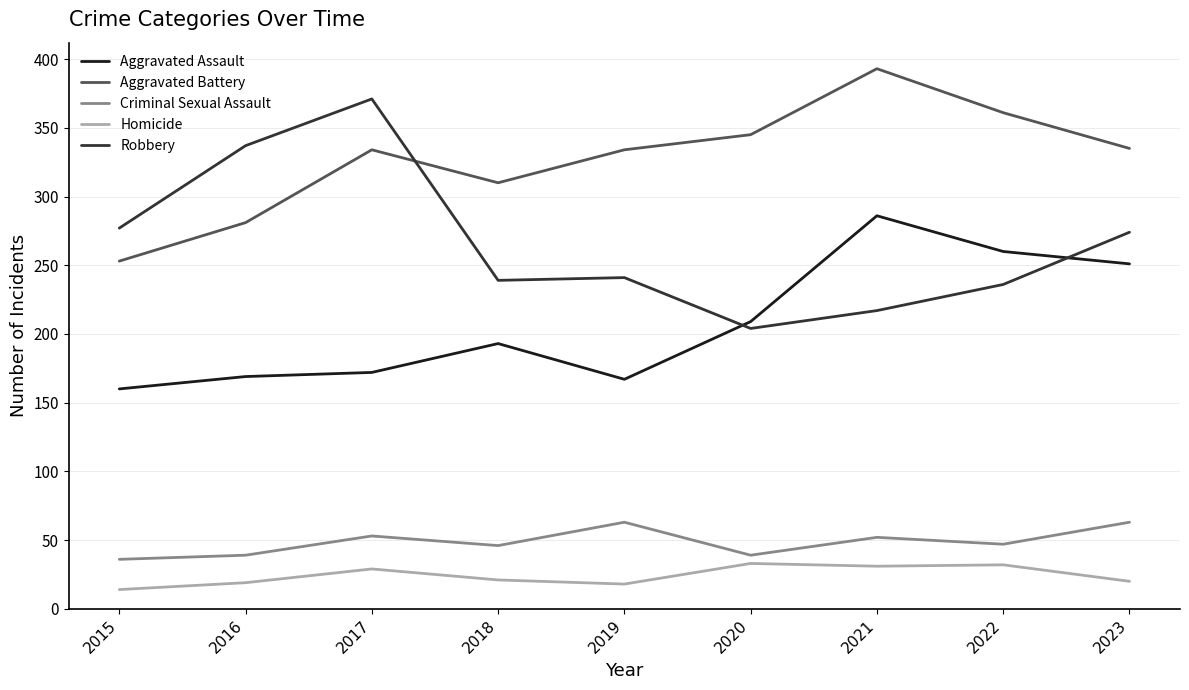

How many lines are shown in the chart?

5